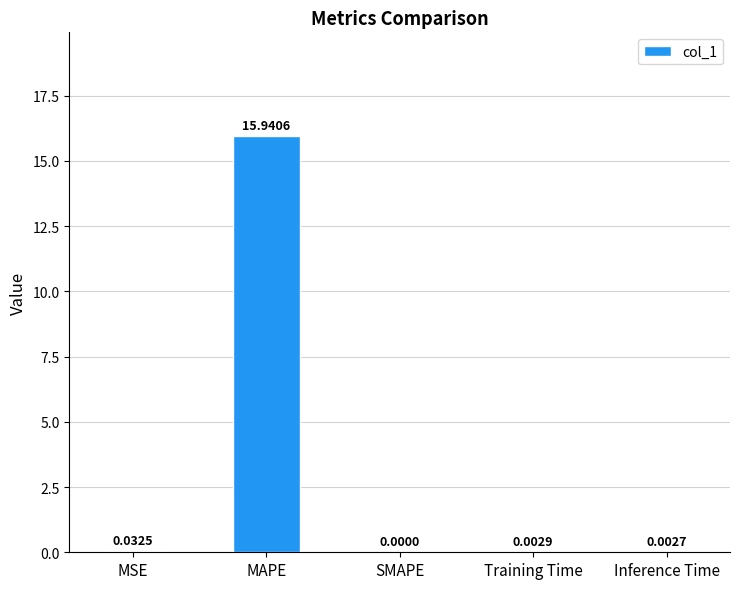

The value at SMAPE is 7.5. True or false?

False